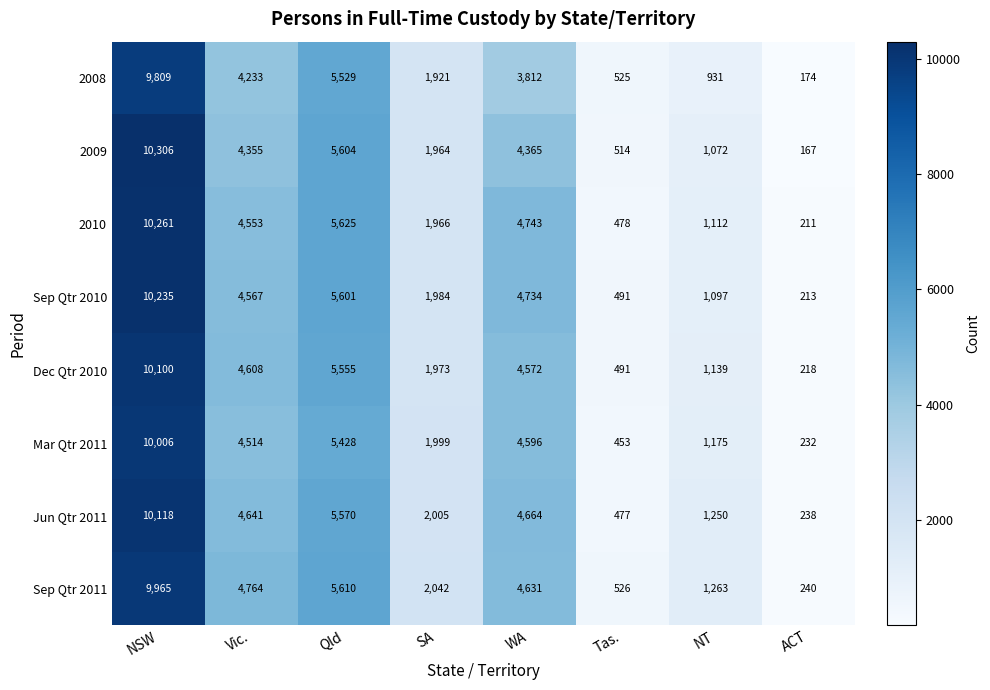

What is the total value across all series at Vic.?

36235